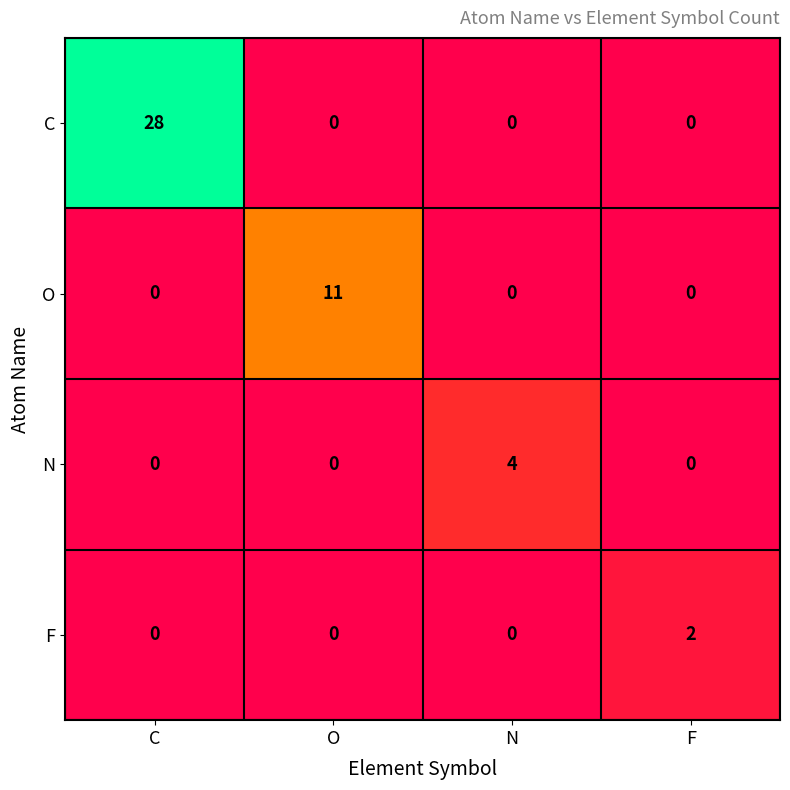

True or false: N has a value of 0 at O.

True